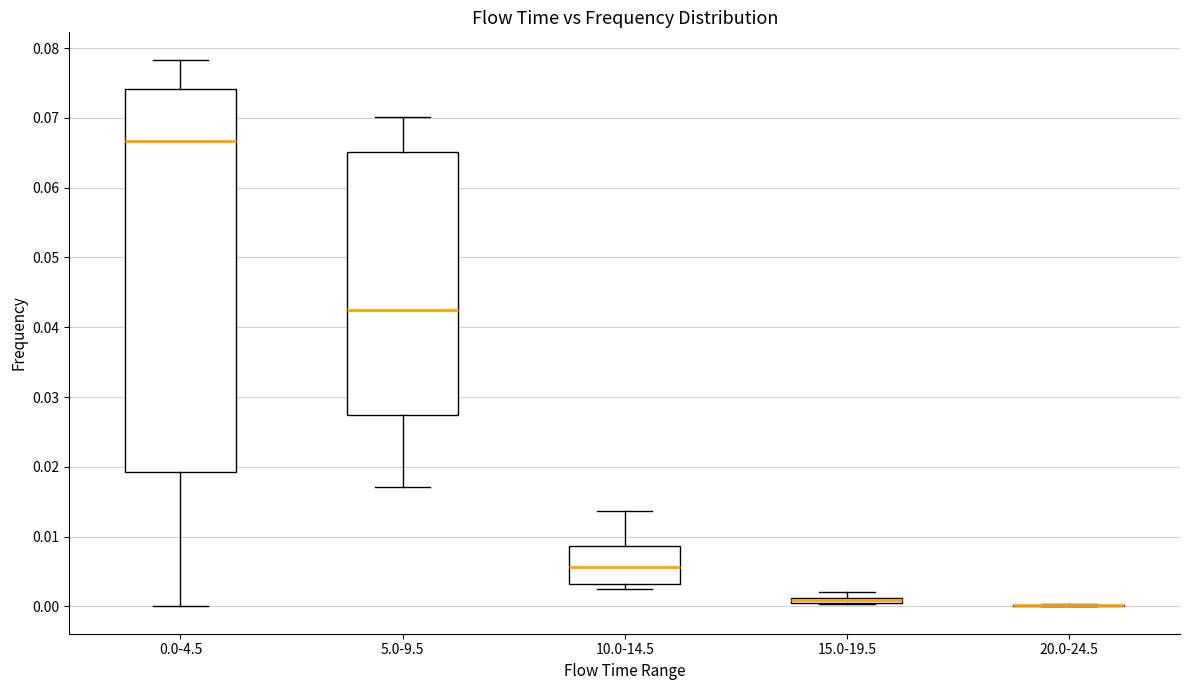

Where does the upper whisker of the box for 0.0-4.5 end on the y-axis? The values are not printed on the chart, so give them approximately, as read against the axis.

0.078